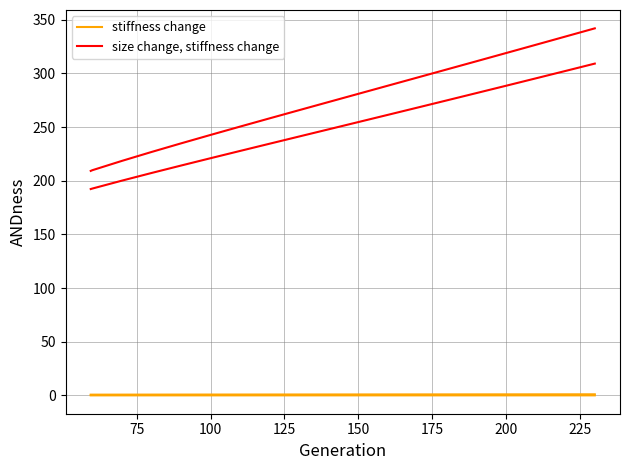

True or false: size change, stiffness change and stiffness change cross at least once.

False